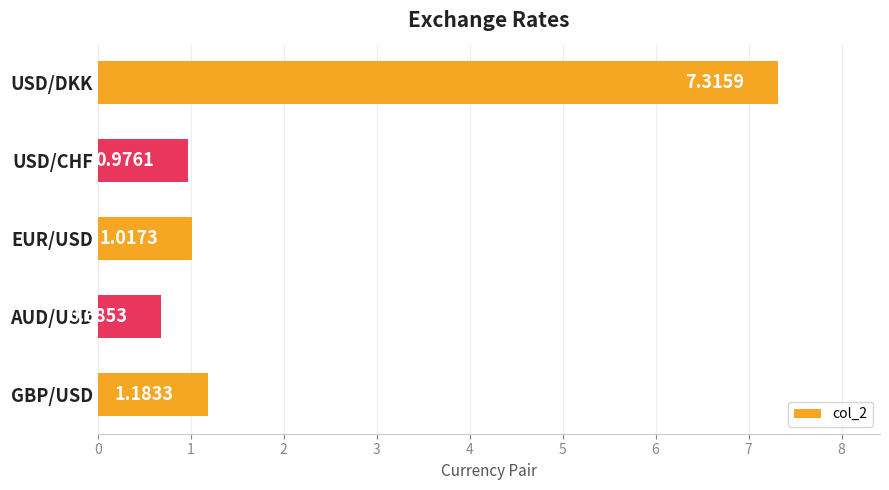

What is the difference between the maximum and minimum values?

6.6